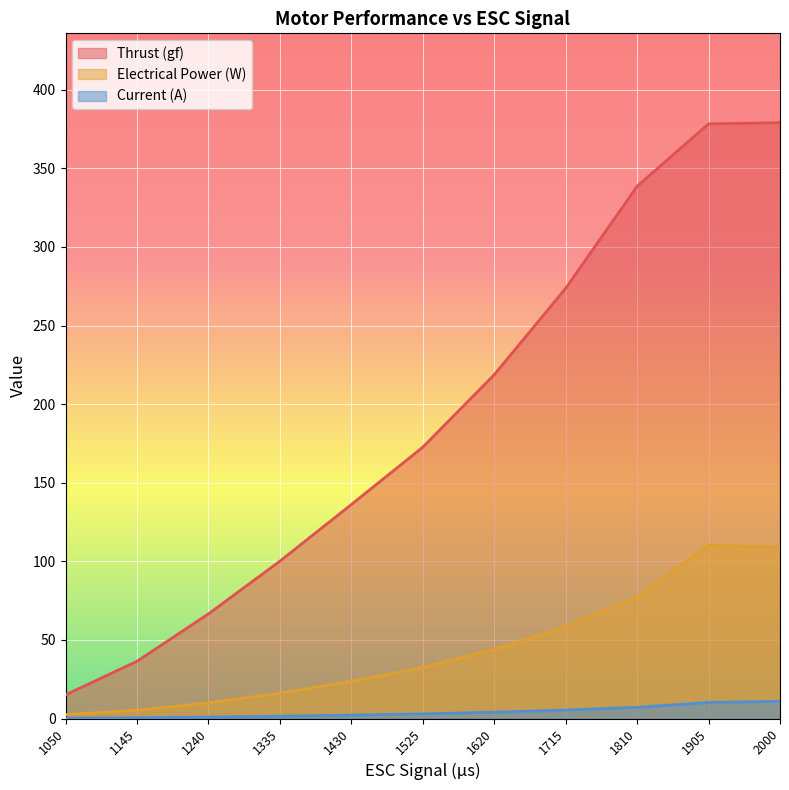

True or false: Electrical Power (W) and Current (A) intersect in this chart.

False